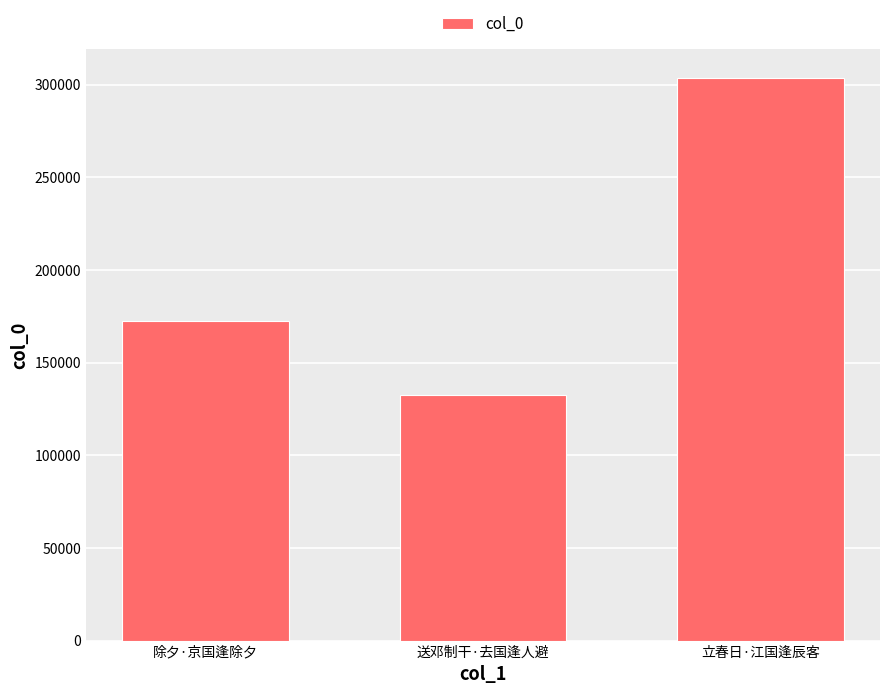

How many values are between 132547 and 303709?

3